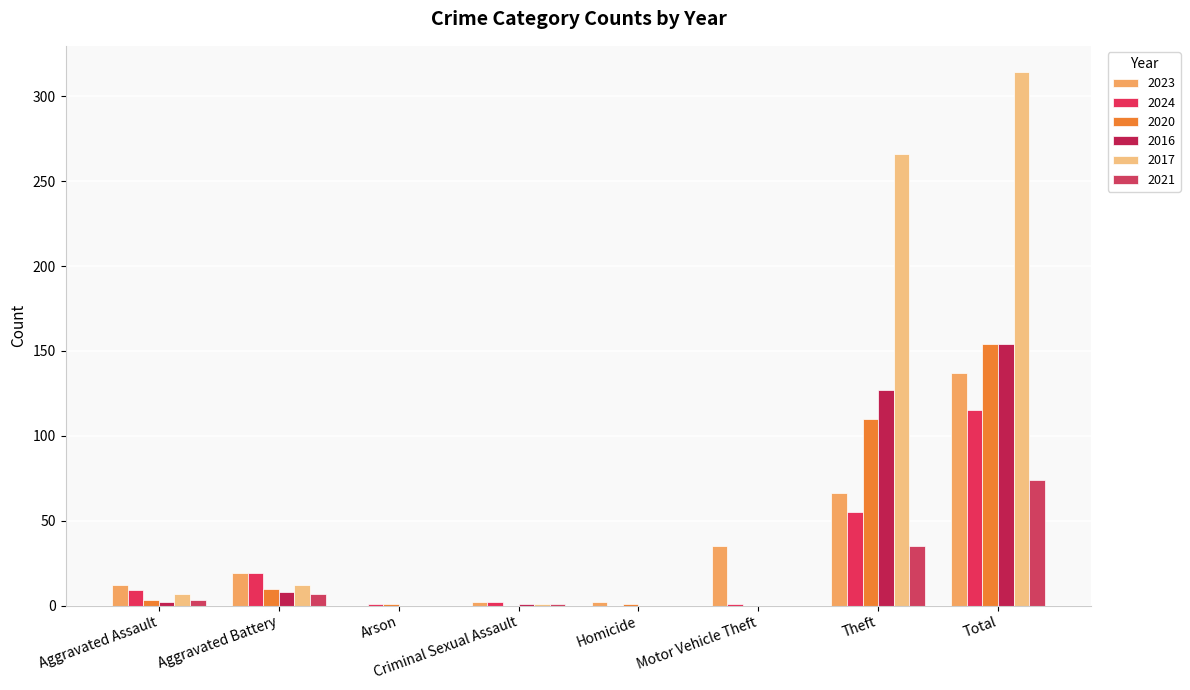

Does the chart contain stacked bars?

No